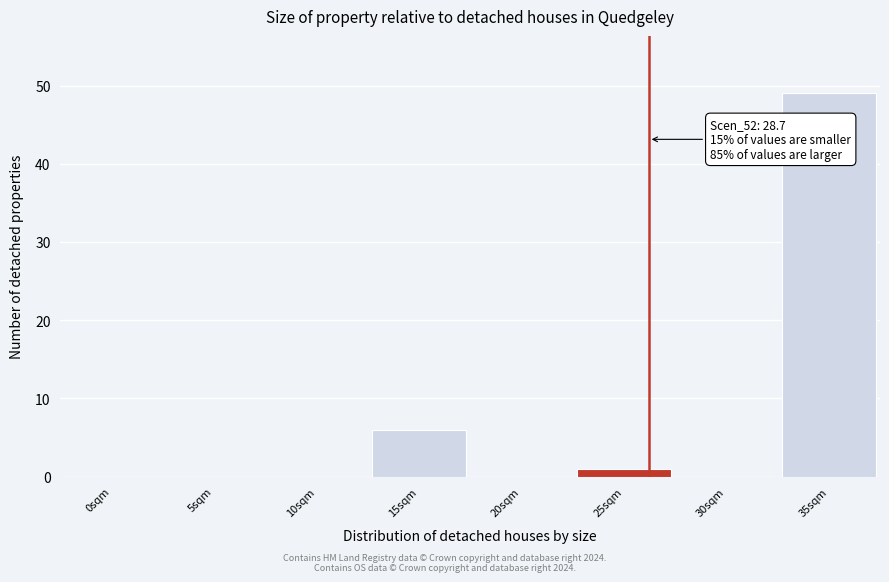

Reading left to right, what are all the values shown in this chart?

0sqm=0	5sqm=0	10sqm=0	15sqm=6	20sqm=0	25sqm=1	30sqm=0	35sqm=49